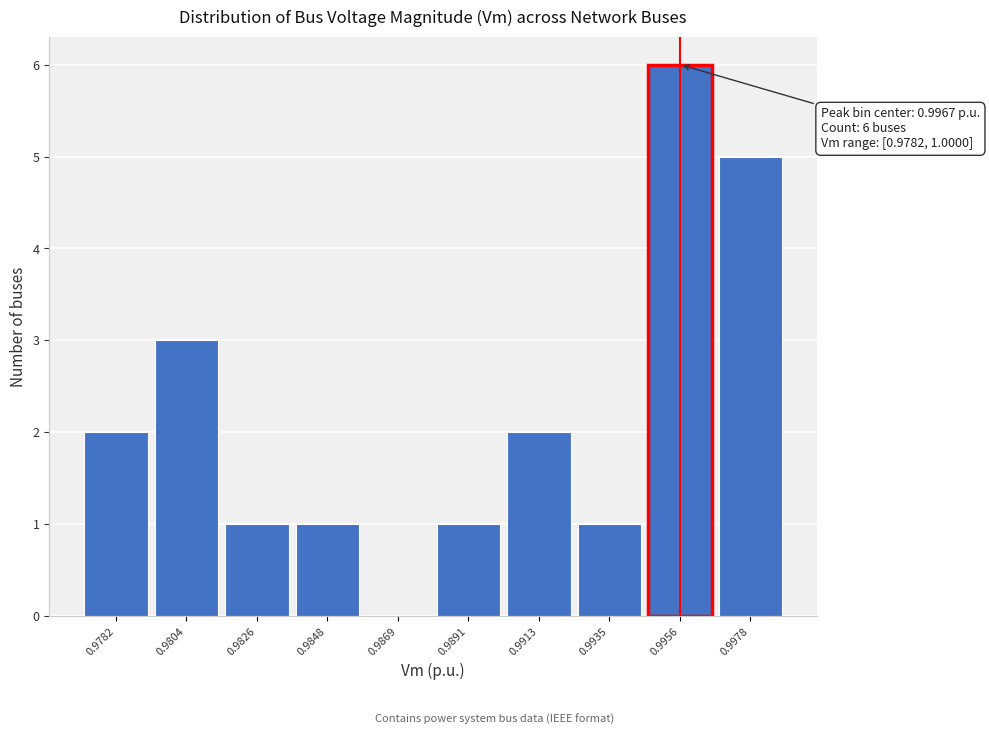

Which category has the highest value across all series?

0.9956